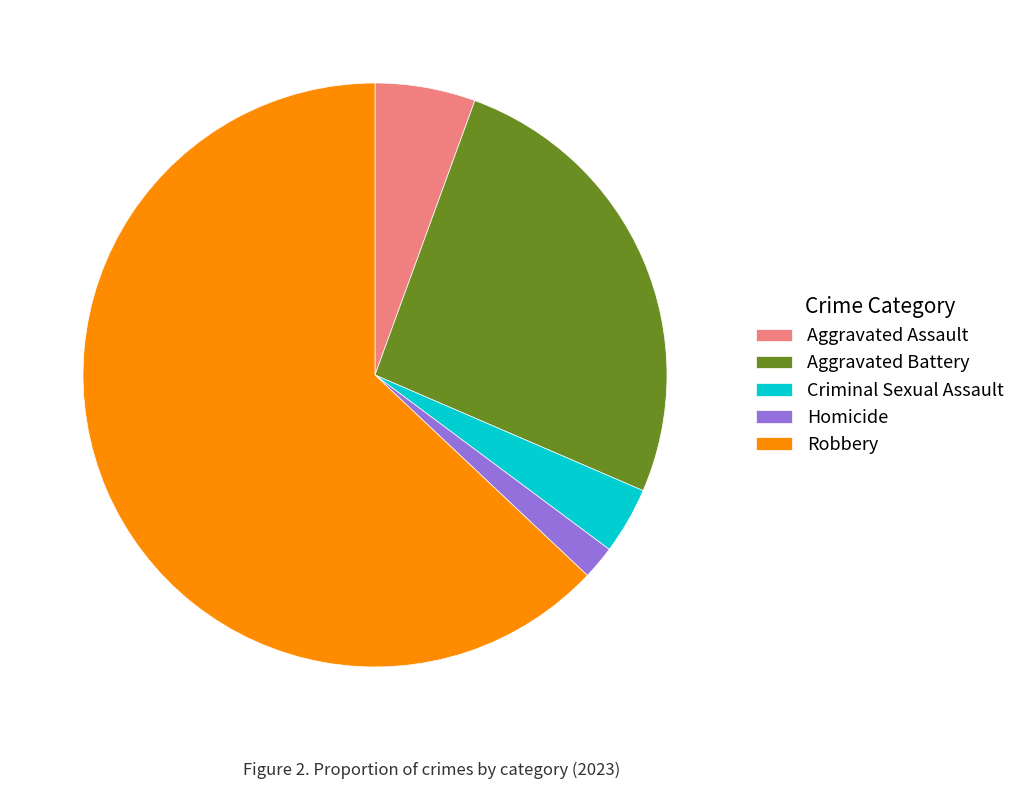

How many slices are in this pie chart?

5